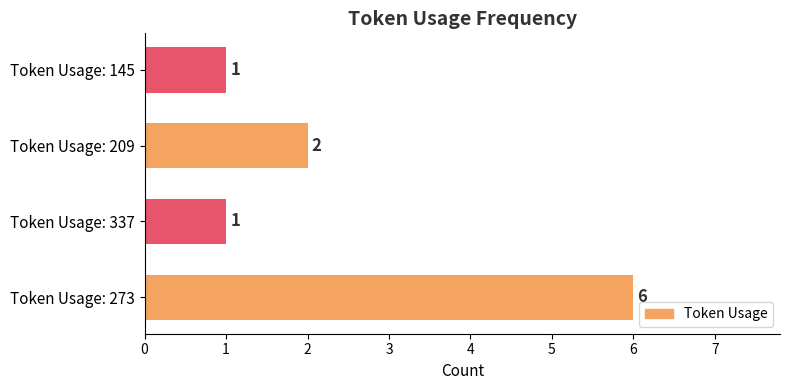

True or false: the data shows 1 at Token Usage: 337.

True